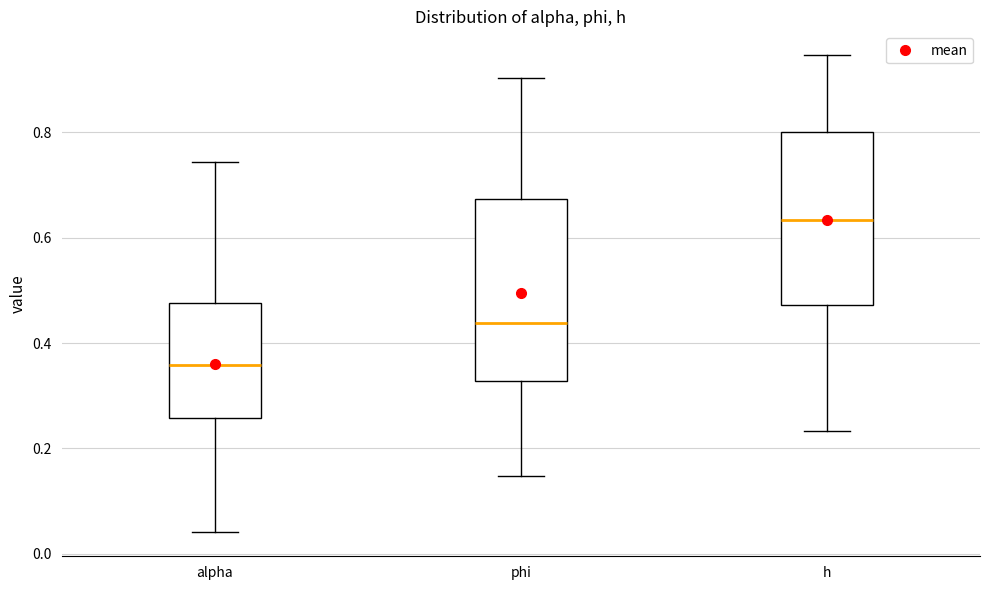

Reading left to right, transcribe this box plot: for each box, give where its median line is, the range the box spans, and where its two whiskers end, as read against the y-axis. The values are not printed on the chart, so give them approximately, as read against the axis.

alpha: median 0.36, box 0.26 to 0.48, whiskers 0.04 to 0.74
phi: median 0.44, box 0.32 to 0.68, whiskers 0.14 to 0.90
h: median 0.64, box 0.48 to 0.80, whiskers 0.24 to 0.94